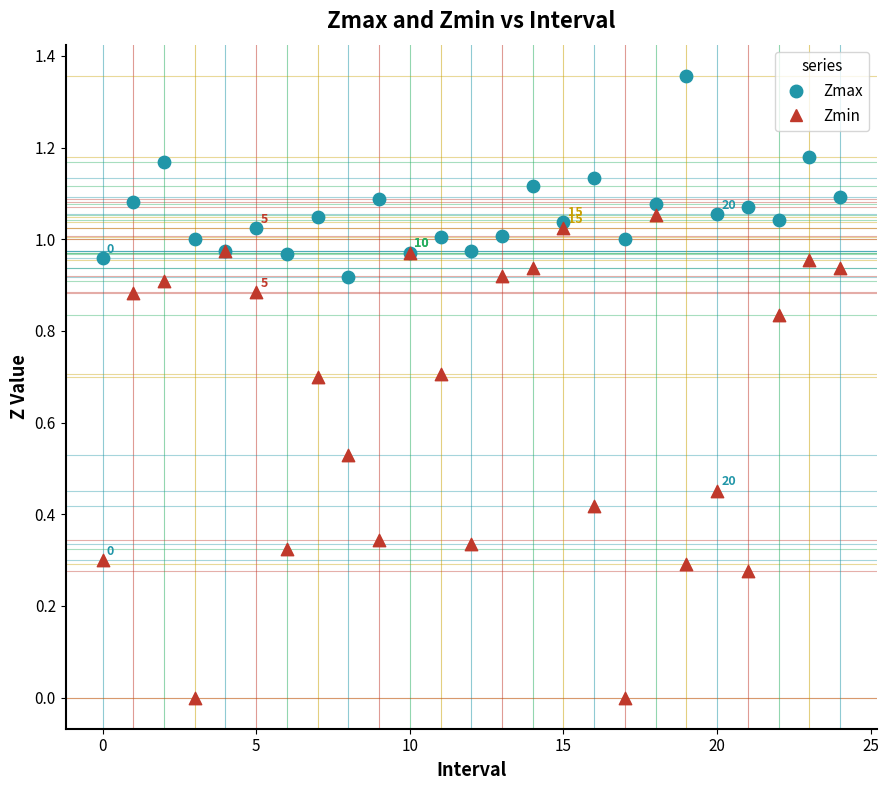

Which series reaches the minimum Y coordinate?

Zmin